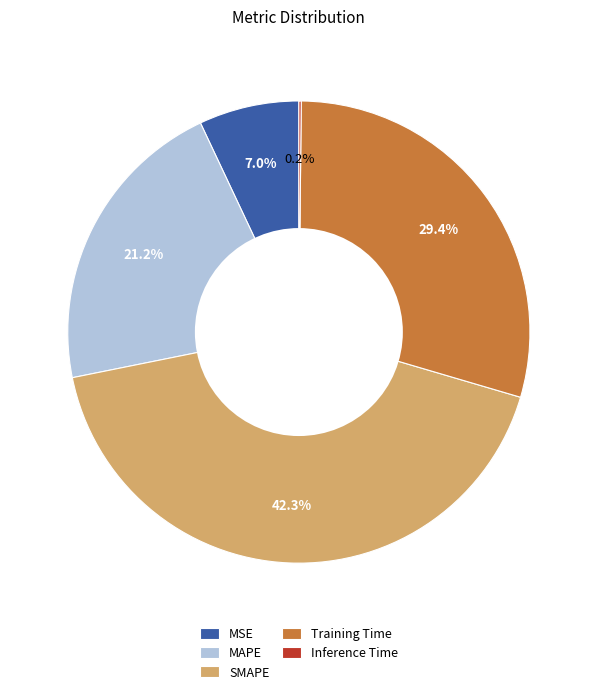

Which category has the biggest portion of the pie?

SMAPE